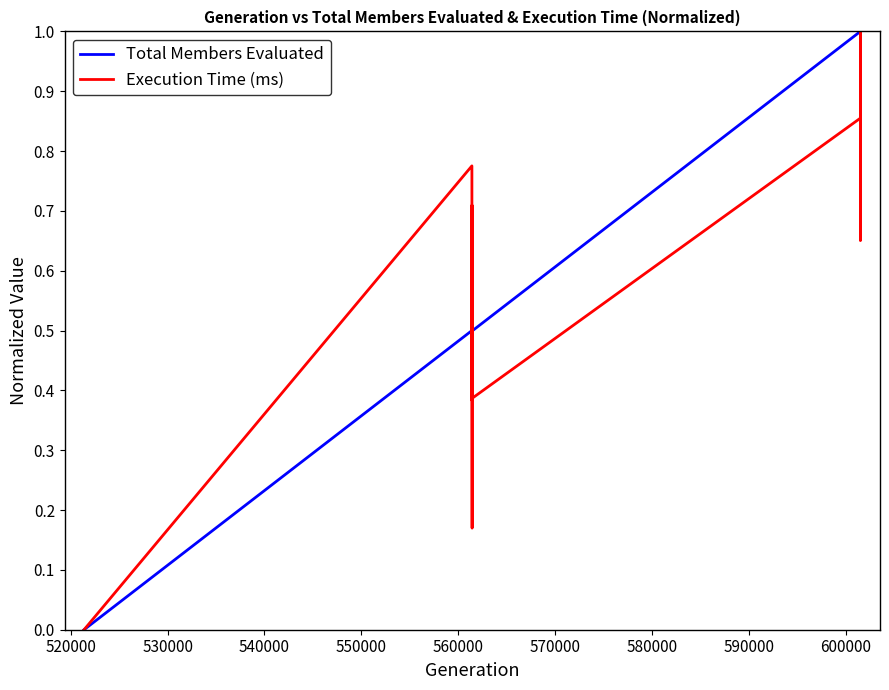

How many lines are shown in the chart?

2